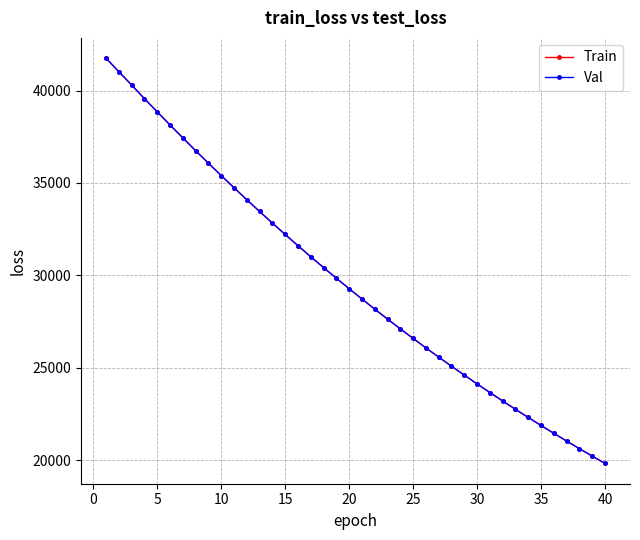

How many values in the Train series are below 29283?

20